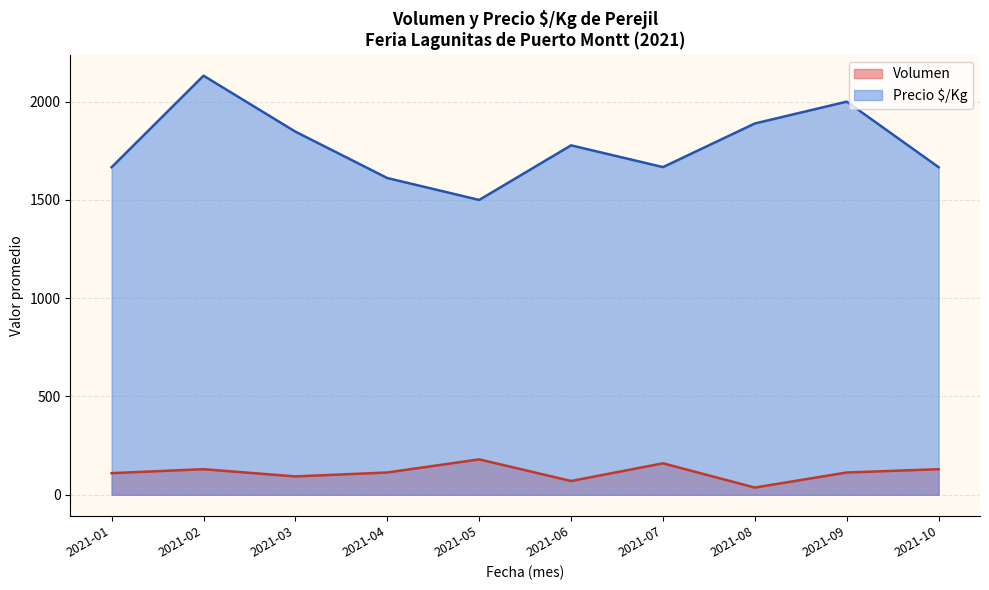

What is the spread (max minus min) of values at 2021-07?

1507.0